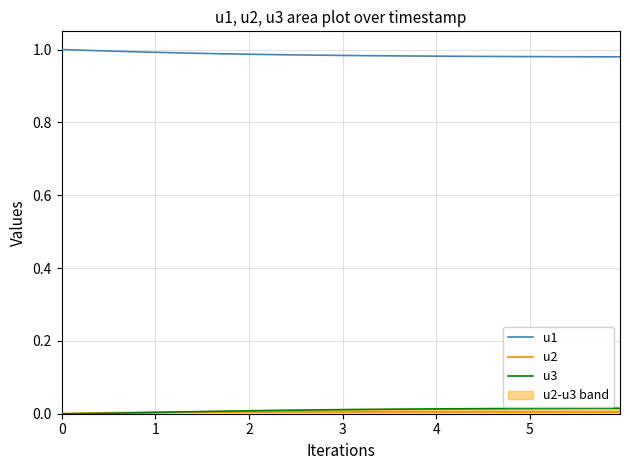

Reading right to left, list all the values displayed in this chart.

u1: 1.0	1.0	1.0	1.0	1.0	1.0	1.0	1.0	1.0	1.0	1.0	1.0	1.0	1.0	1.0	1.0	1.0	1.0	1.0	1.0	1.0	1.0	1.0	1.0	1.0	1.0	1.0	1.0	1.0	1.0	1.0	1.0	1.0	1.0	1.0	1.0	1.0	1.0	1.0	1.0
u2: 0.0	0.0	0.0	0.0	0.0	0.0	0.0	0.0	0.0	0.0	0.0	0.0	0.0	0.0	0.0	0.0	0.0	0.0	0.0	0.0	0.0	0.0	0.0	0.0	0.0	0.0	0.0	0.0	0.0	0.0	0.0	0.0	0.0	0.0	0.0	0.0	0.0	0.0	0.0	0.0
u3: 0.0	0.0	0.0	0.0	0.0	0.0	0.0	0.0	0.0	0.0	0.0	0.0	0.0	0.0	0.0	0.0	0.0	0.0	0.0	0.0	0.0	0.0	0.0	0.0	0.0	0.0	0.0	0.0	0.0	0.0	0.0	0.0	0.0	0.0	0.0	0.0	0.0	0.0	0.0	0.0